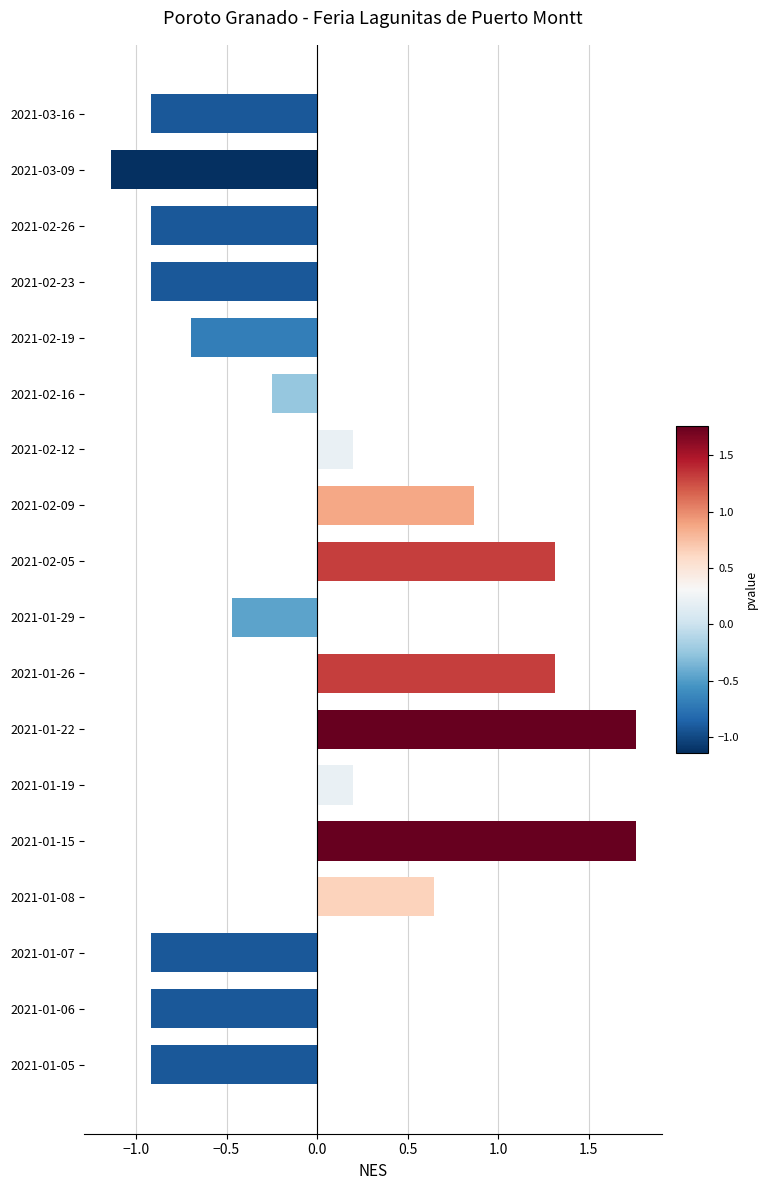

At which category does the chart reach its minimum across all series?

2021-03-09